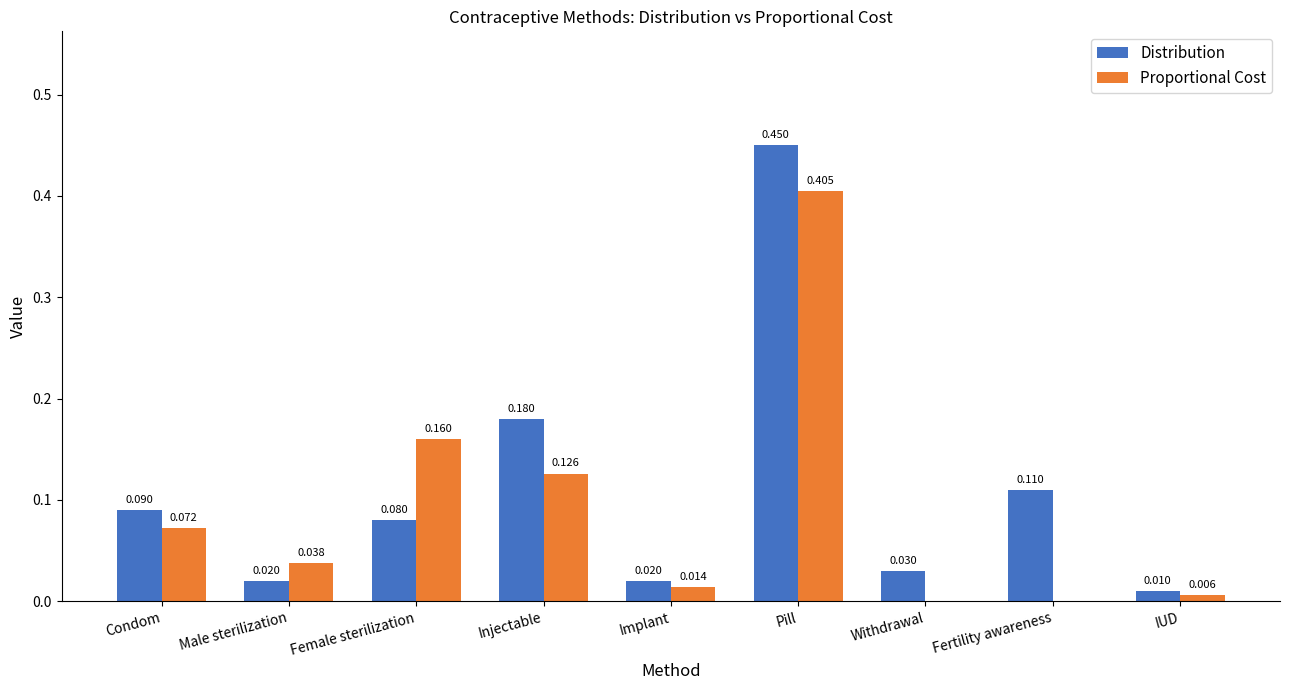

What are all the series names shown in the legend?

Distribution, Proportional Cost